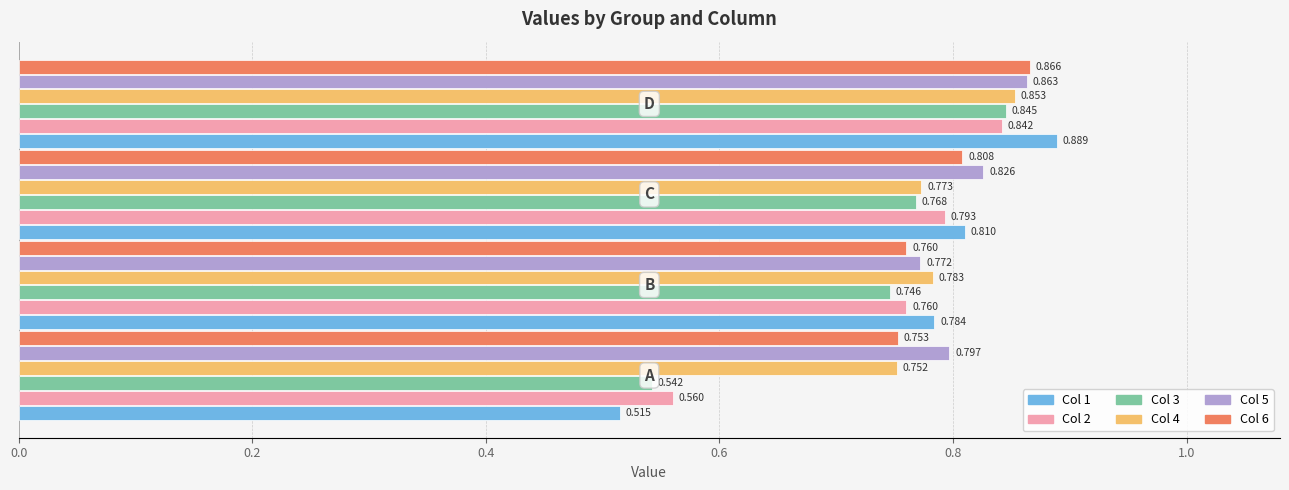

Rank the categories by 1 value from highest to lowest.

D, C, B, A